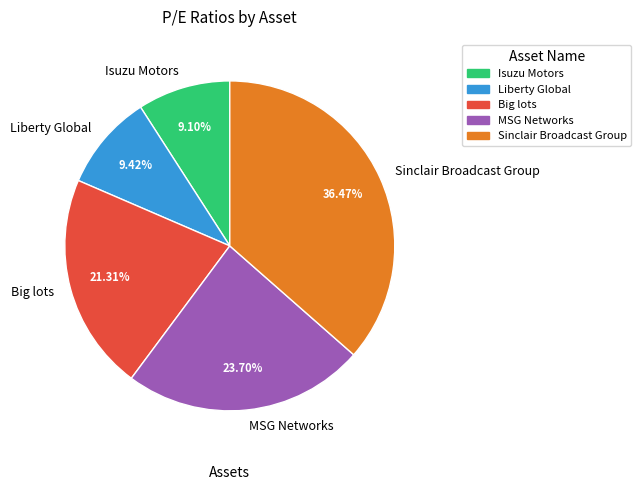

Is it true that Sinclair Broadcast Group is 45% of the pie?

False